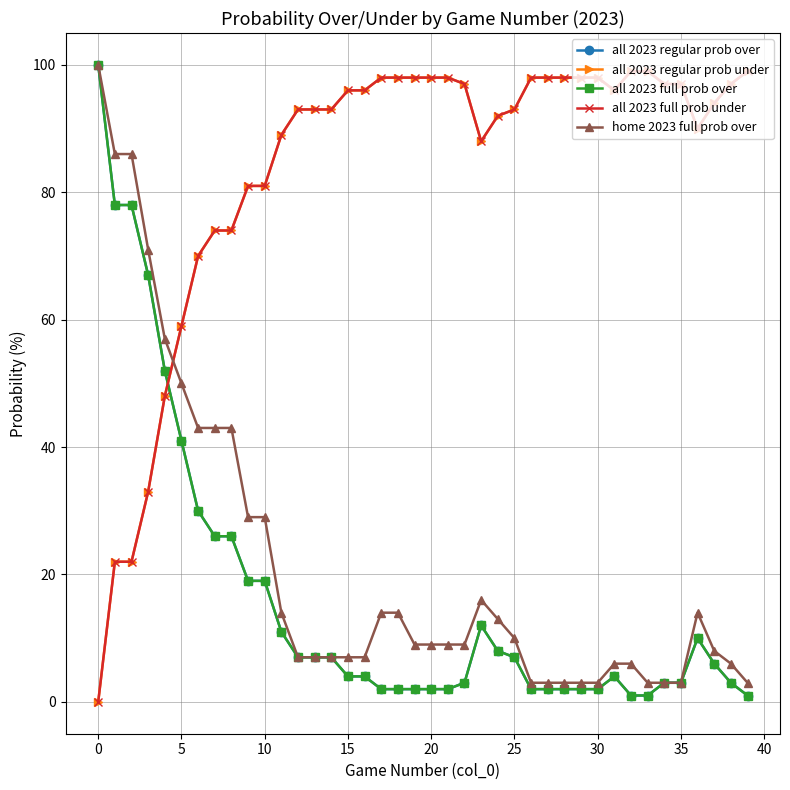

Reading right to left, transcribe all the data shown in this chart.

all 2023 regular prob over: 1	3	6	10	3	3	1	1	4	2	2	2	2	2	7	8	12	3	2	2	2	2	2	4	4	7	7	7	11	19	19	26	26	30	41	52	67	78	78	100
all 2023 regular prob under: 99	97	94	90	97	97	99	99	96	98	98	98	98	98	93	92	88	97	98	98	98	98	98	96	96	93	93	93	89	81	81	74	74	70	59	48	33	22	22	0
all 2023 full prob over: 1	3	6	10	3	3	1	1	4	2	2	2	2	2	7	8	12	3	2	2	2	2	2	4	4	7	7	7	11	19	19	26	26	30	41	52	67	78	78	100
all 2023 full prob under: 99	97	94	90	97	97	99	99	96	98	98	98	98	98	93	92	88	97	98	98	98	98	98	96	96	93	93	93	89	81	81	74	74	70	59	48	33	22	22	0
home 2023 full prob over: 3	6	8	14	3	3	3	6	6	3	3	3	3	3	10	13	16	9	9	9	9	14	14	7	7	7	7	7	14	29	29	43	43	43	50	57	71	86	86	100